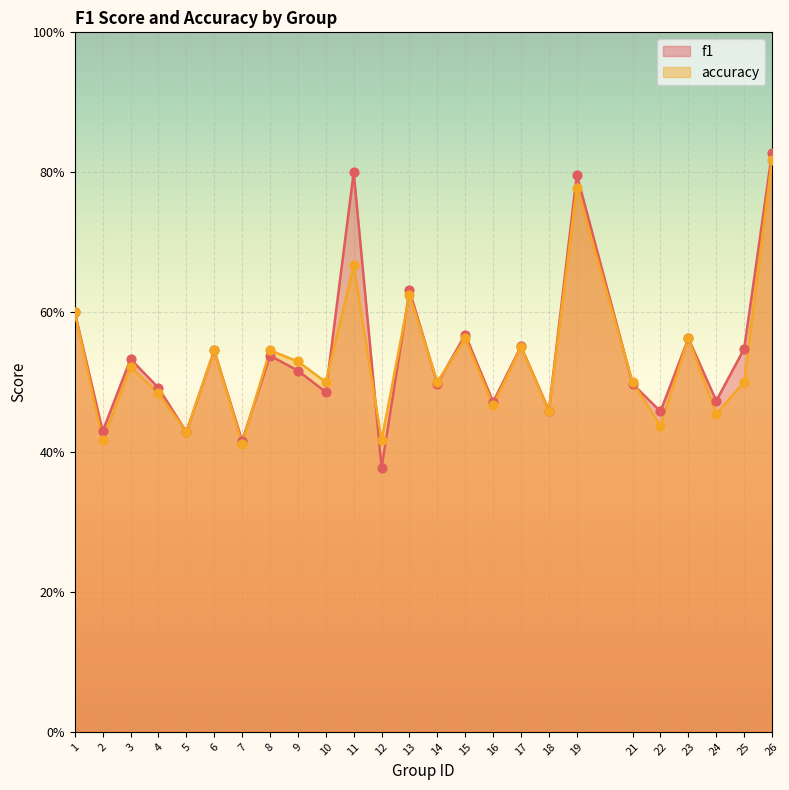

What is the total value across all series at 9?

1.0